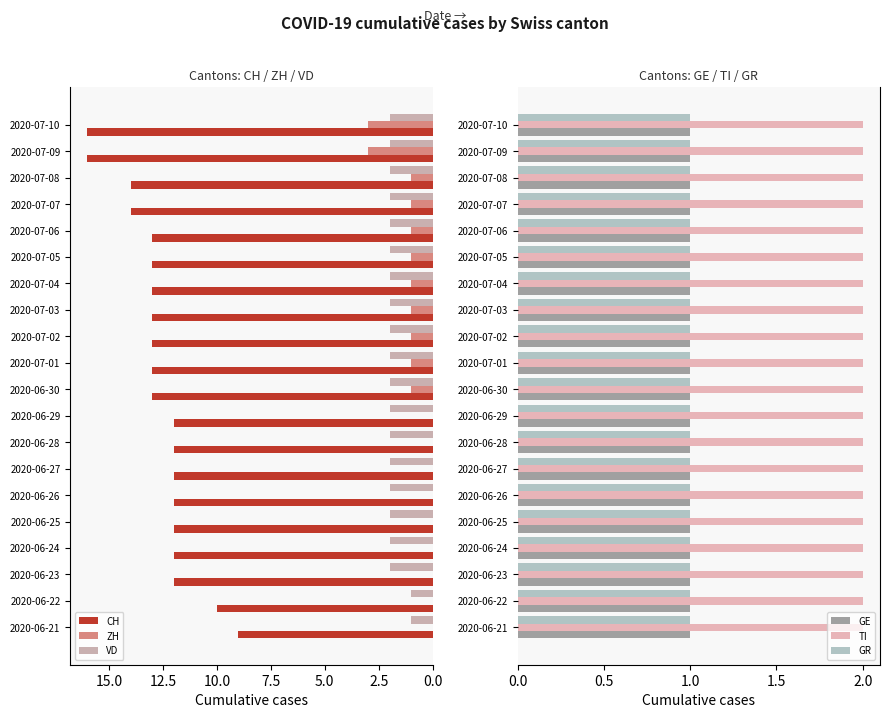

What is the average value of the VD series?

2